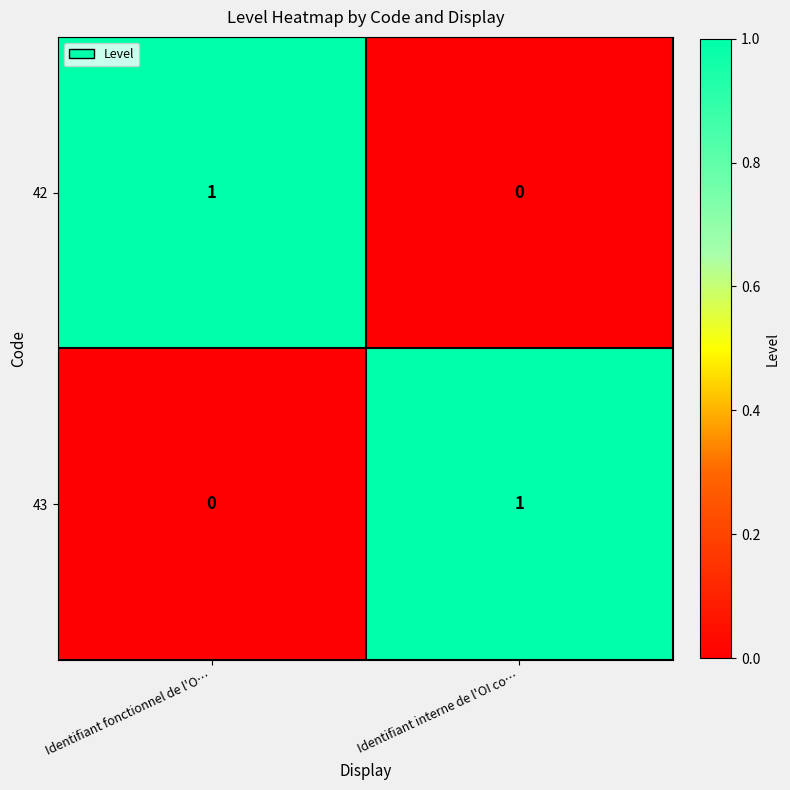

List the labels in order of 42 value, largest first.

Identifiant fonctionnel de l'O…, Identifiant interne de l'OI co…